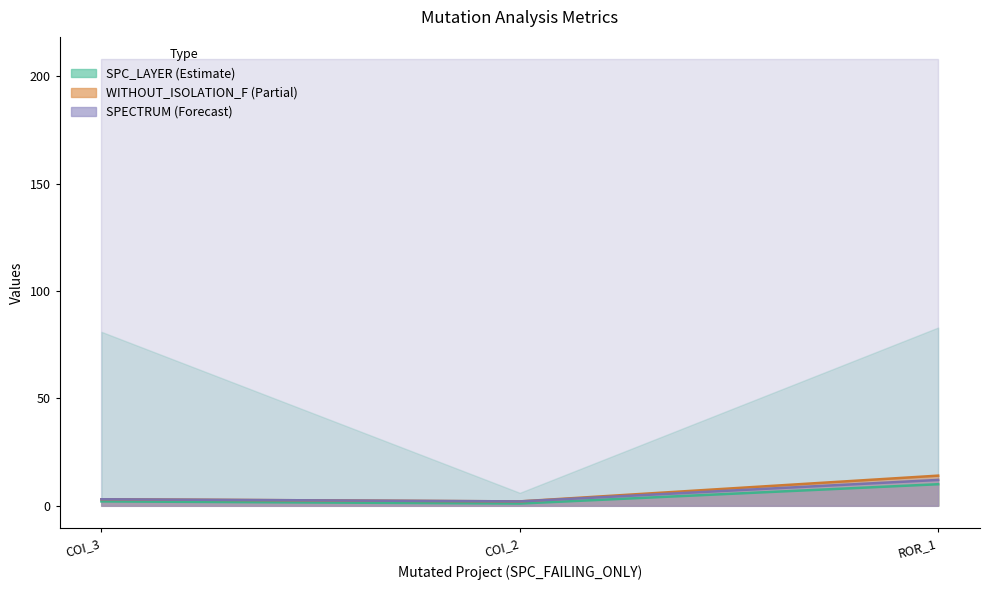

What is the value of the WITHOUT_ISOLATION_F point at the 1st from the left?

3